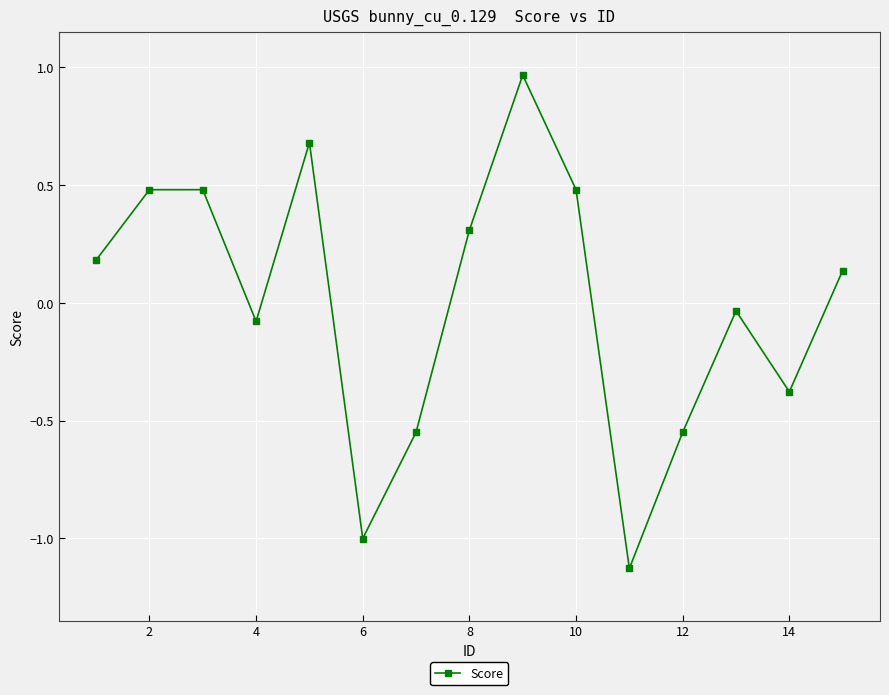

How many categories are shown in the chart?

15